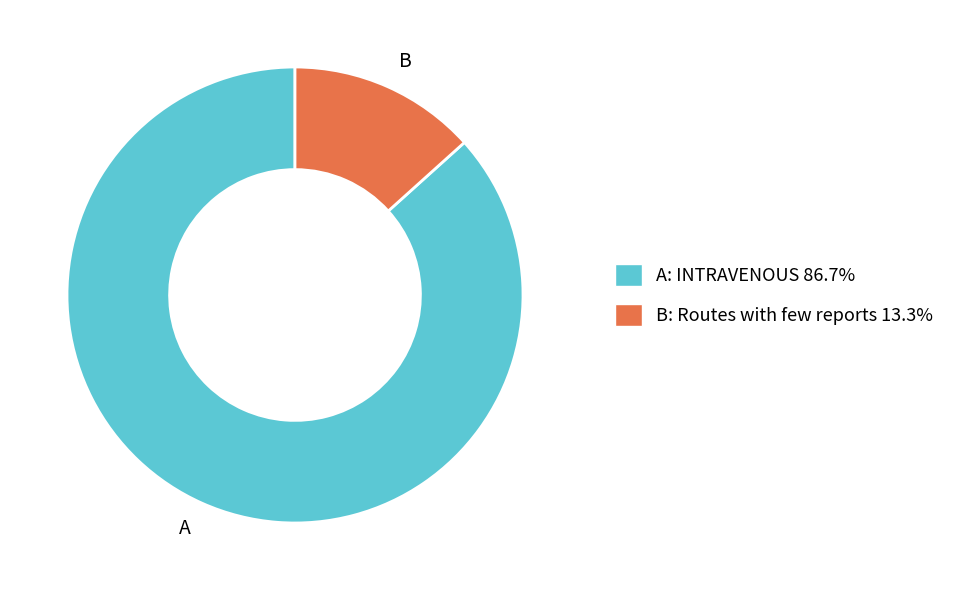

Approximately how many times larger is the value at A: INTRAVENOUS 86.7% compared to B: Routes with few reports 13.3%?

6.5